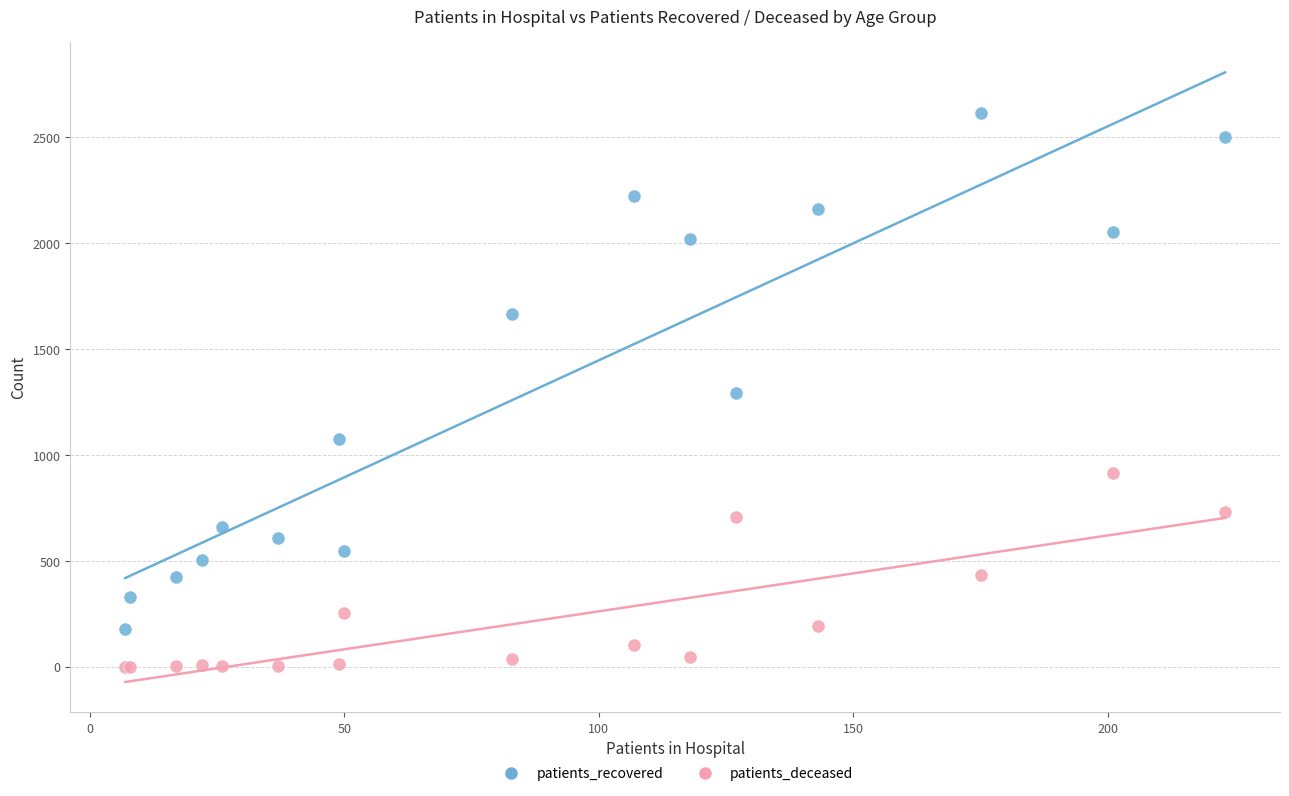

In the patients_recovered series, what Y value is closest to 1397?

1294